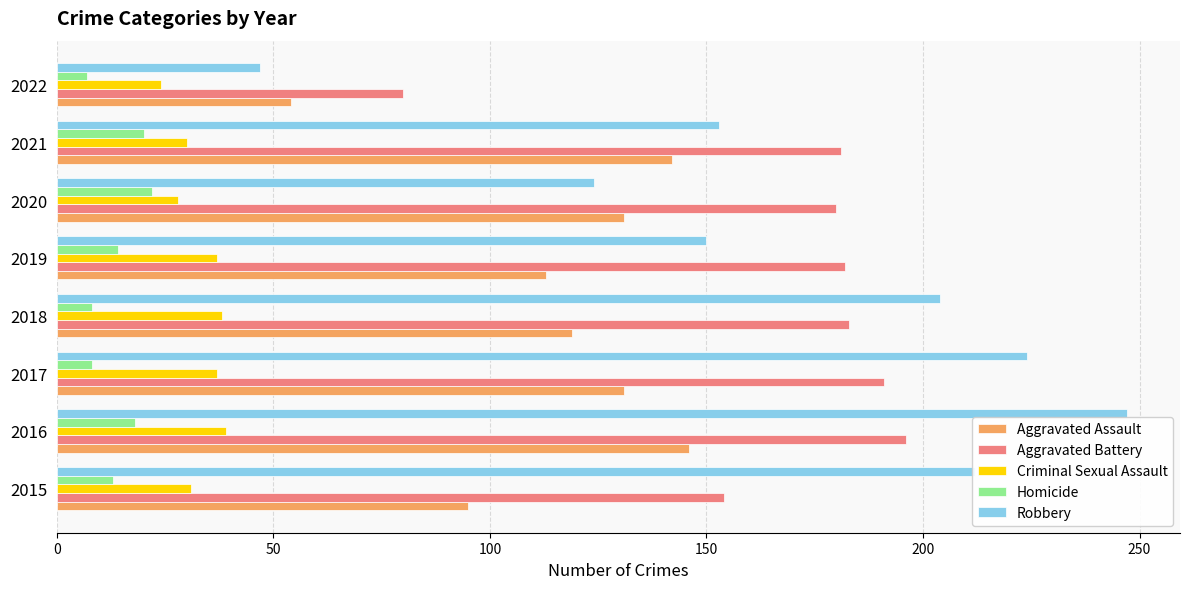

What is the difference between the highest and lowest values at 2017?

216